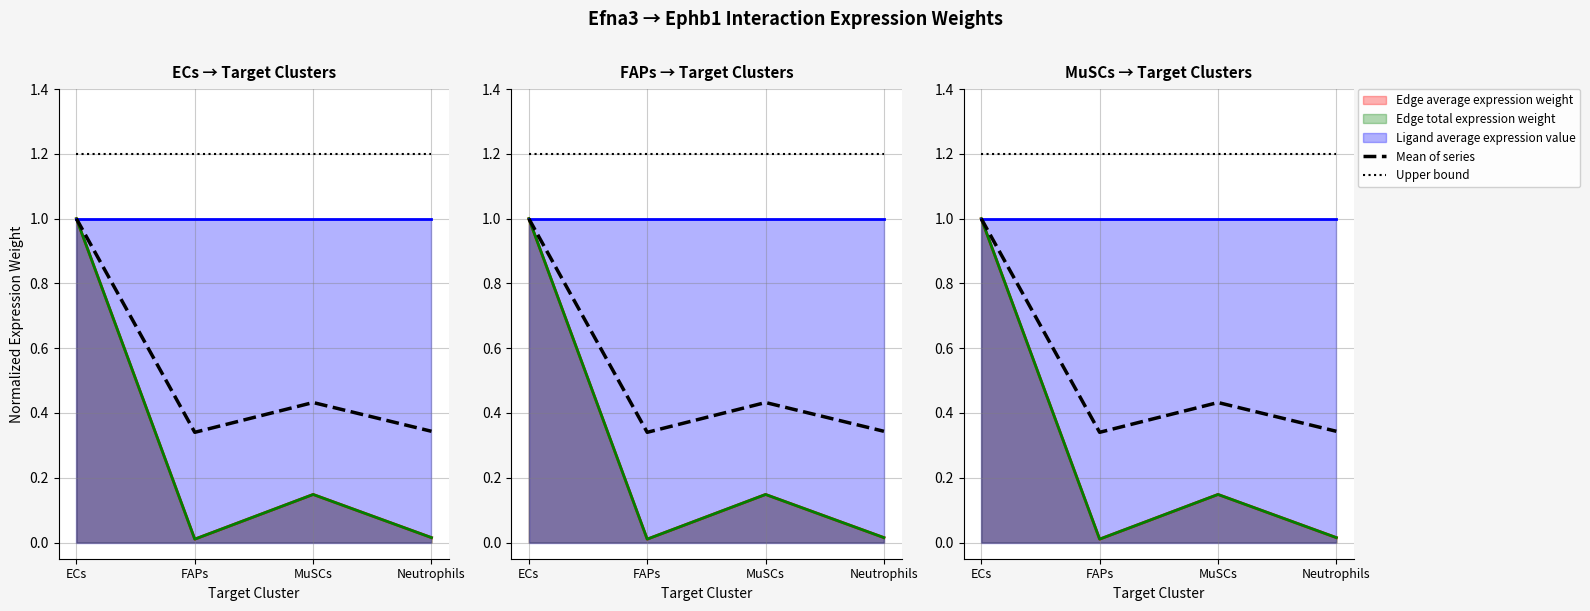

Does the chart display data point markers on the line(s)?

No